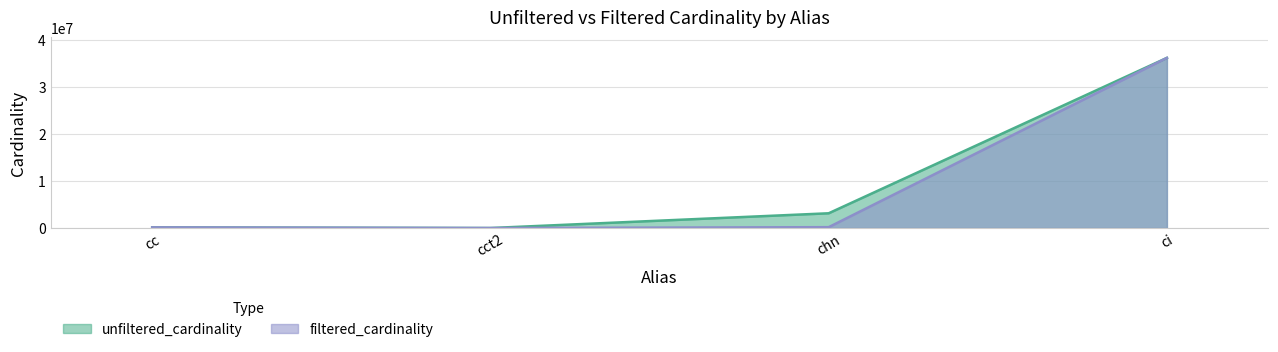

What position from the left is ci?

4